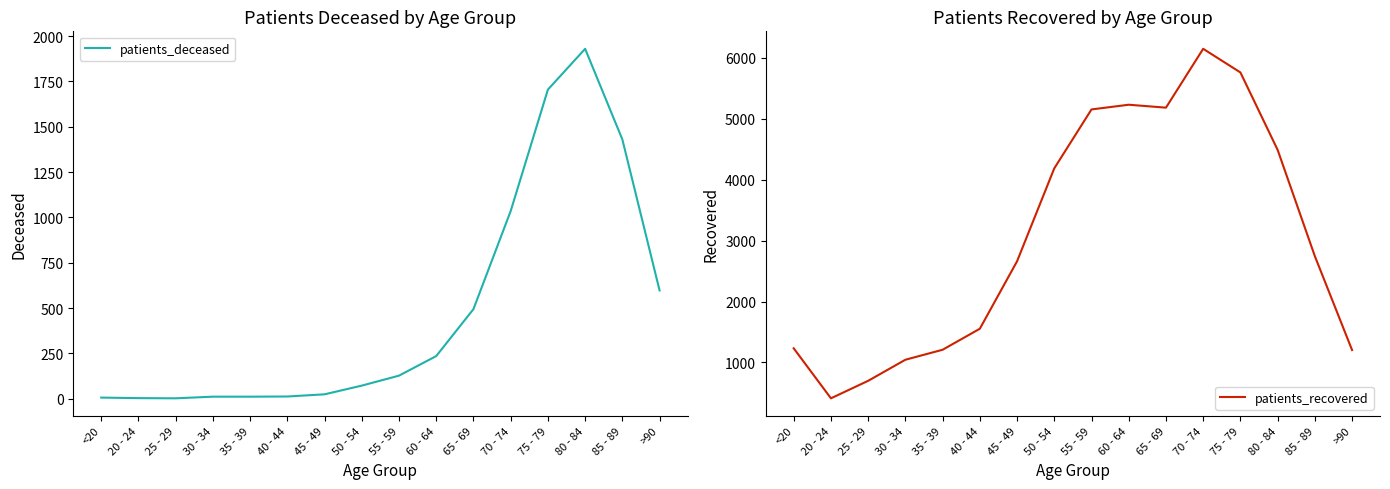

Reading left to right, what are all the values shown in this chart?

patients_deceased: 6	3	2	11	11	12	24	72	127	235	494	1035	1705	1930	1430	597
patients_recovered: 1233	412	699	1045	1209	1554	2661	4187	5154	5231	5183	6149	5761	4490	2745	1204